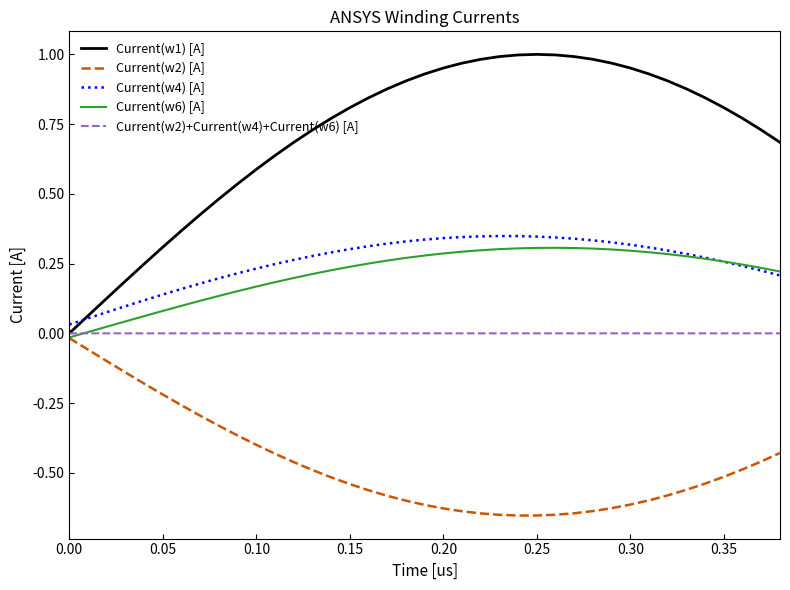

Which series has the largest total across all categories?

Current(w1) [A]